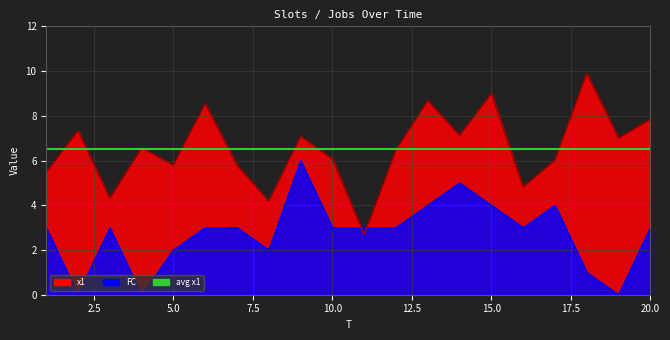

Is it true that FC equals 3.0 at 6?

True